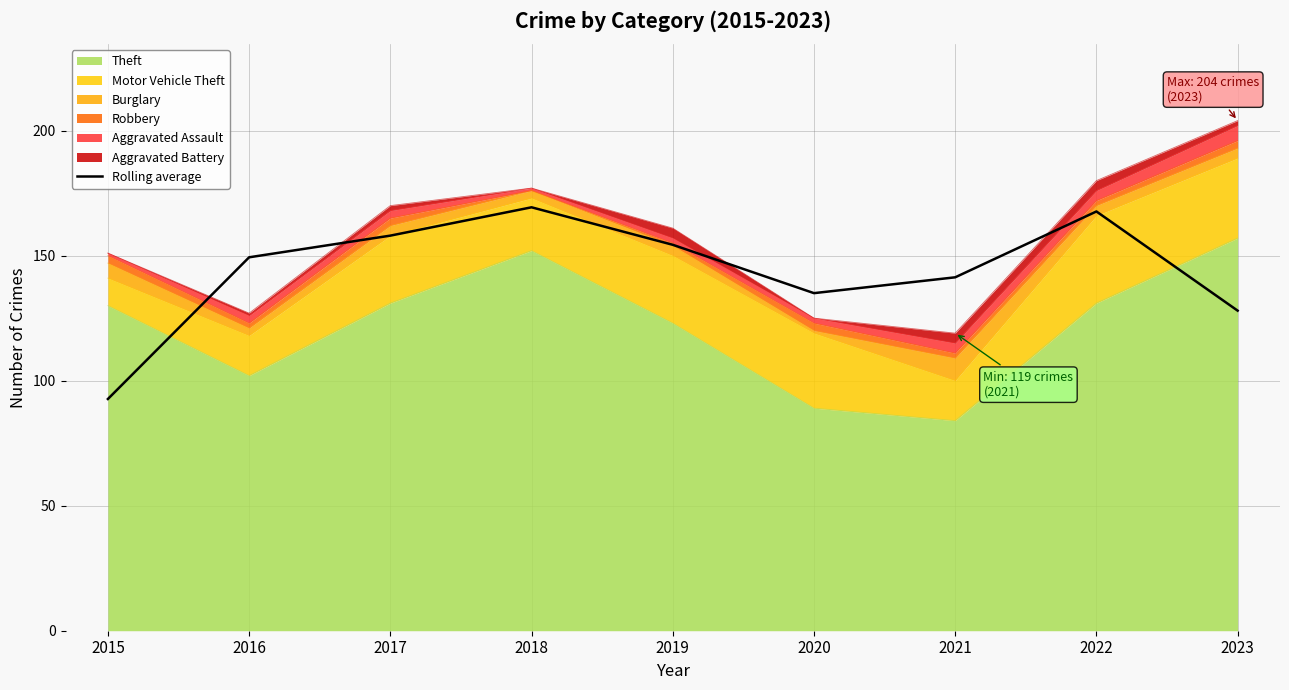

Reading right to left, transcribe all the data shown in this chart.

128.0	167.7	141.3	135.0	154.3	169.3	158.0	149.3	92.7